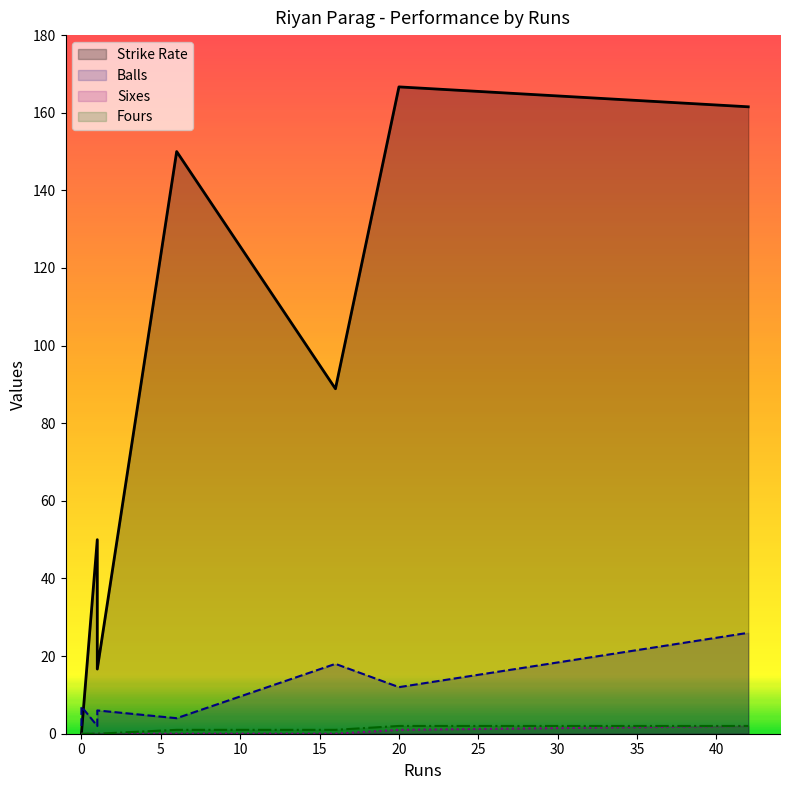

What is the difference between the maximum and minimum values in the Sixes series?

2.0